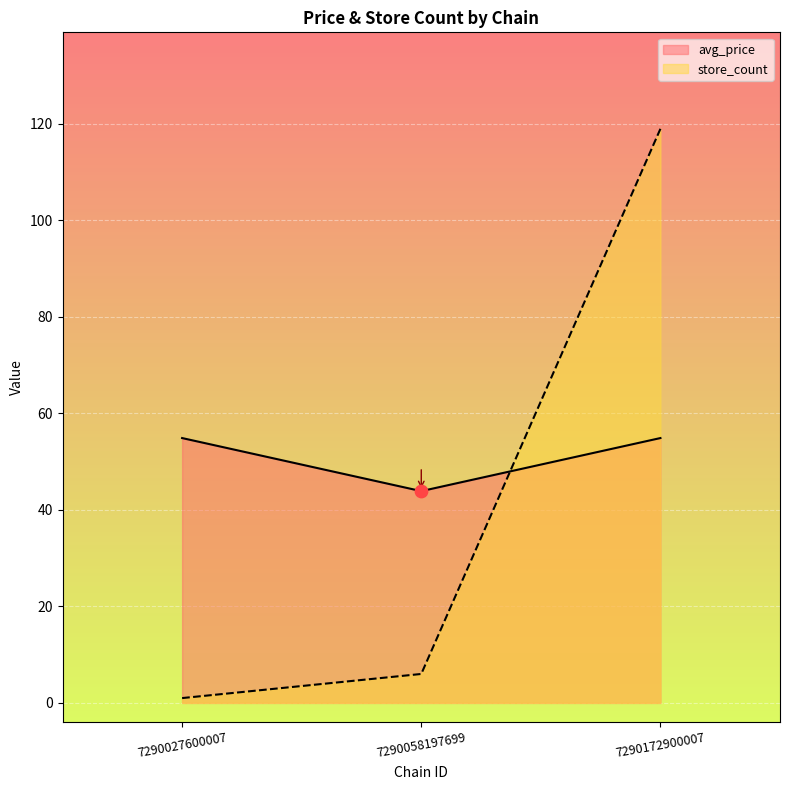

Which series has the largest total across all categories?

avg_price